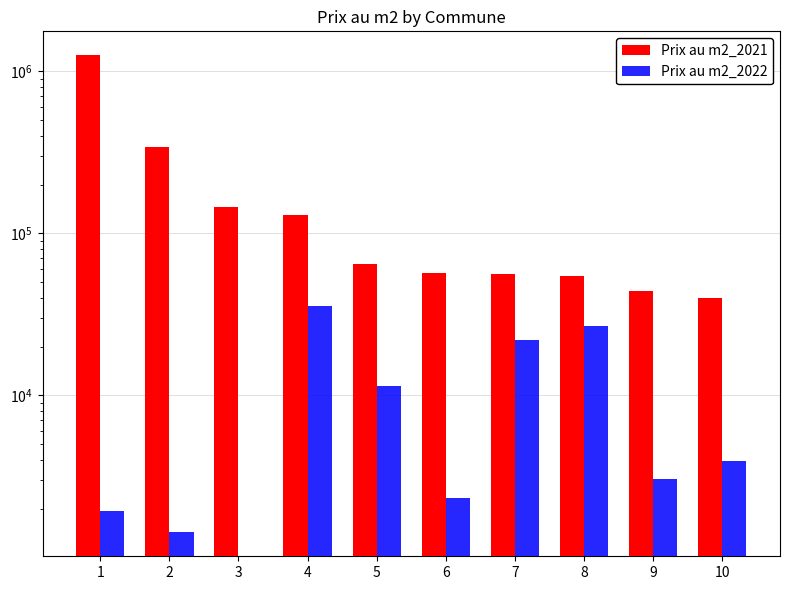

Between 2 and 10, which series saw the biggest shift?

Prix au m2_2021